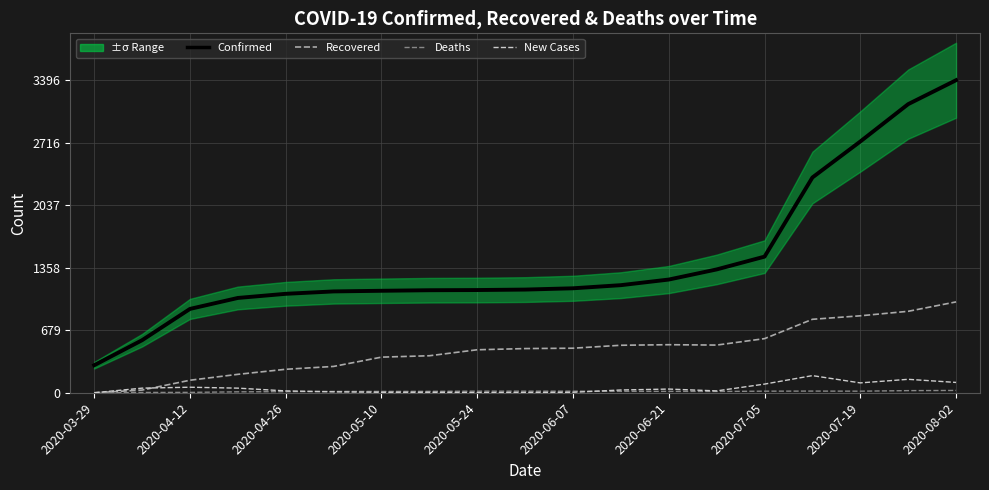

How many interior local valleys does the Deaths series have?

2